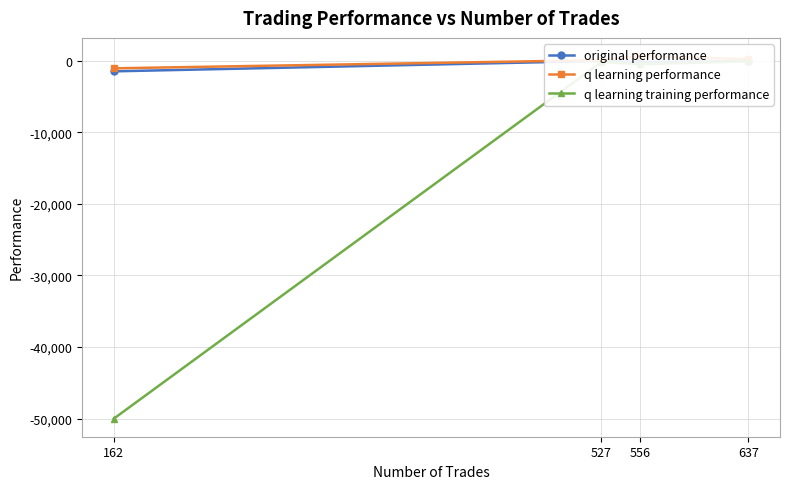

What is the total value across all series at 162?

-52583.6